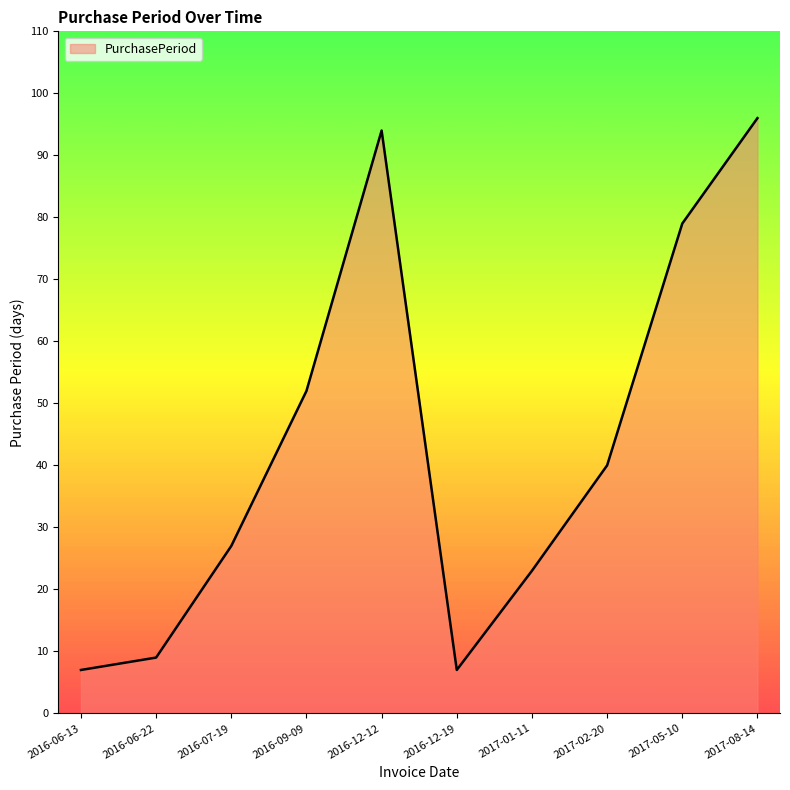

What is the change in value from 2016-09-09 to 2017-01-11?

-29